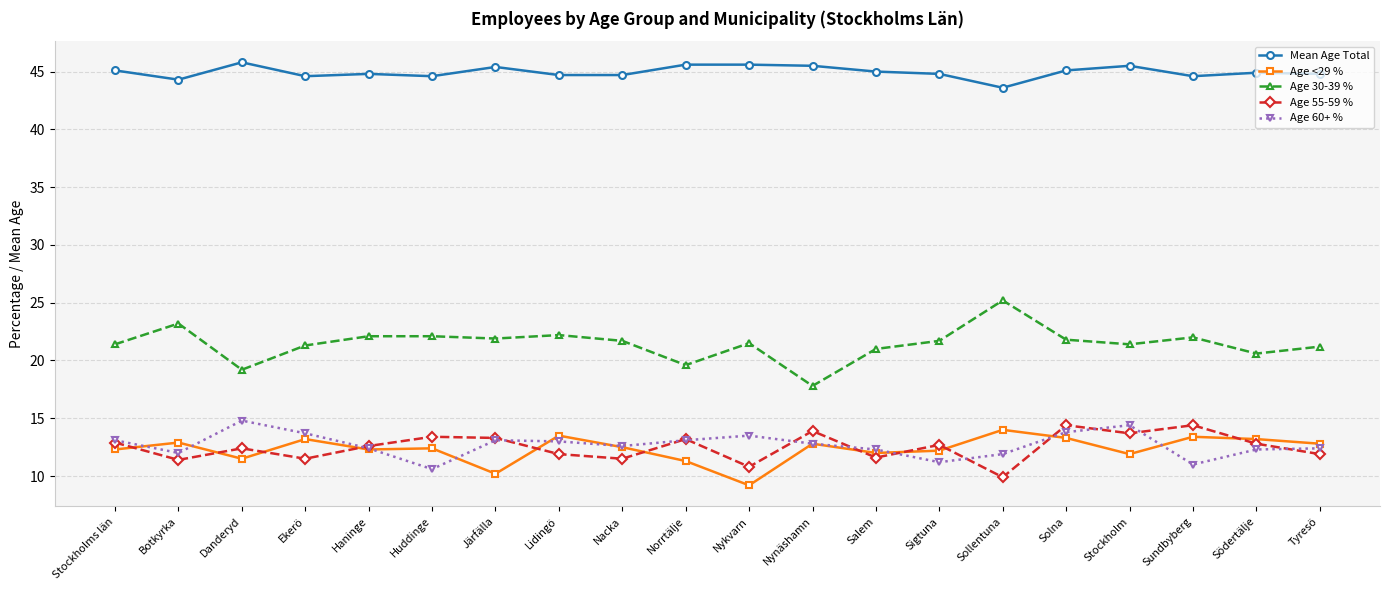

What is the spread (max minus min) of values at Nacka?

33.2